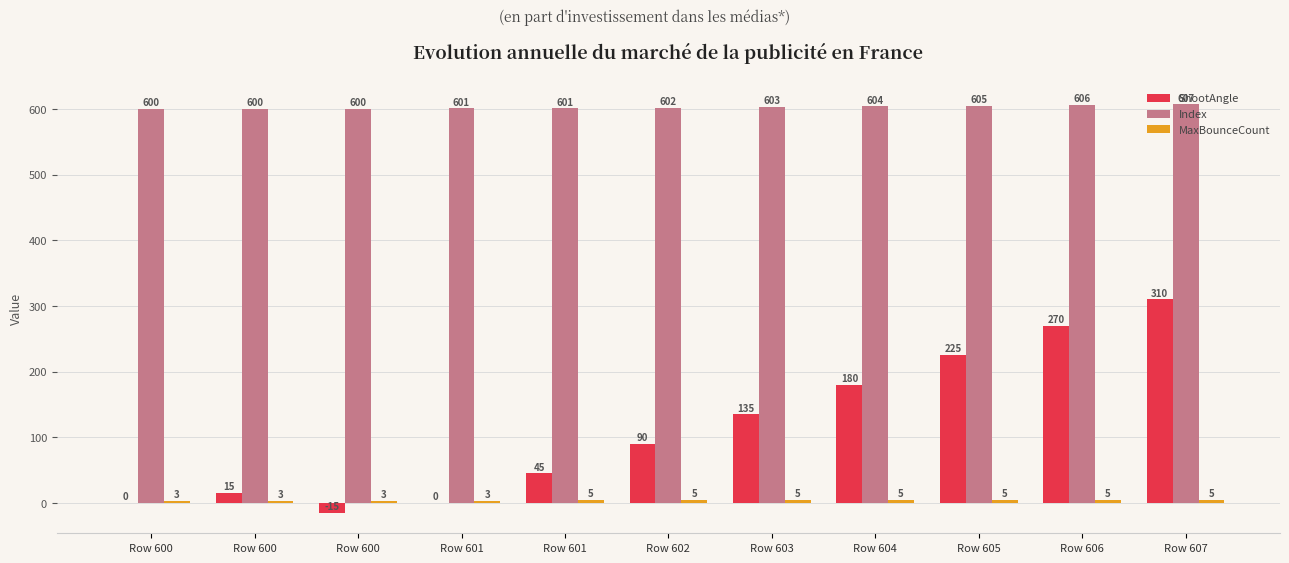

Which category has the lowest value in the ShootAngle series?

Row 600